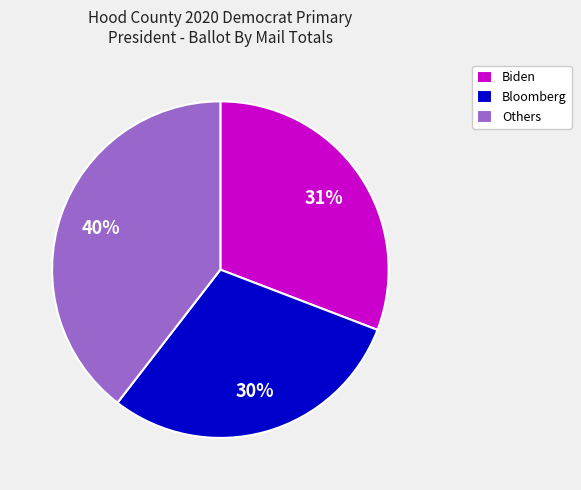

To the nearest percent, what is the difference between the largest and smallest slice percentages?

10%